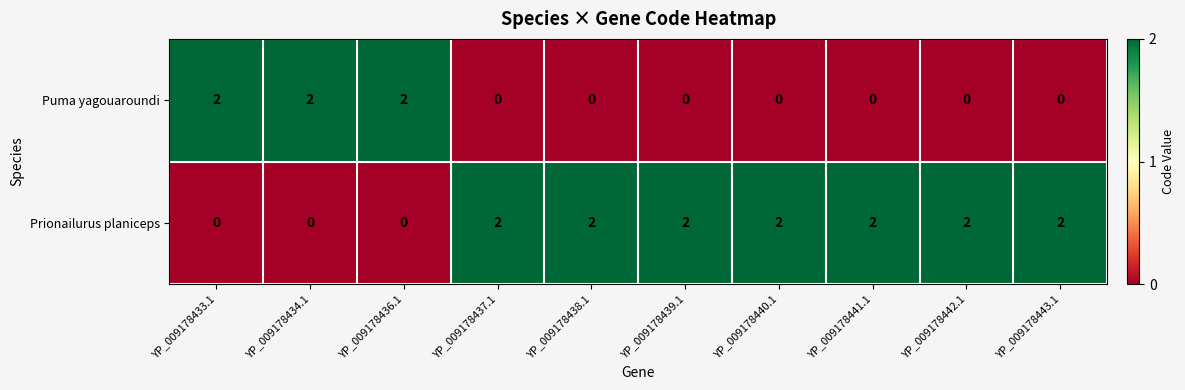

At YP_009178436.1, list the series in order from smallest to largest.

Prionailurus planiceps, Puma yagouaroundi